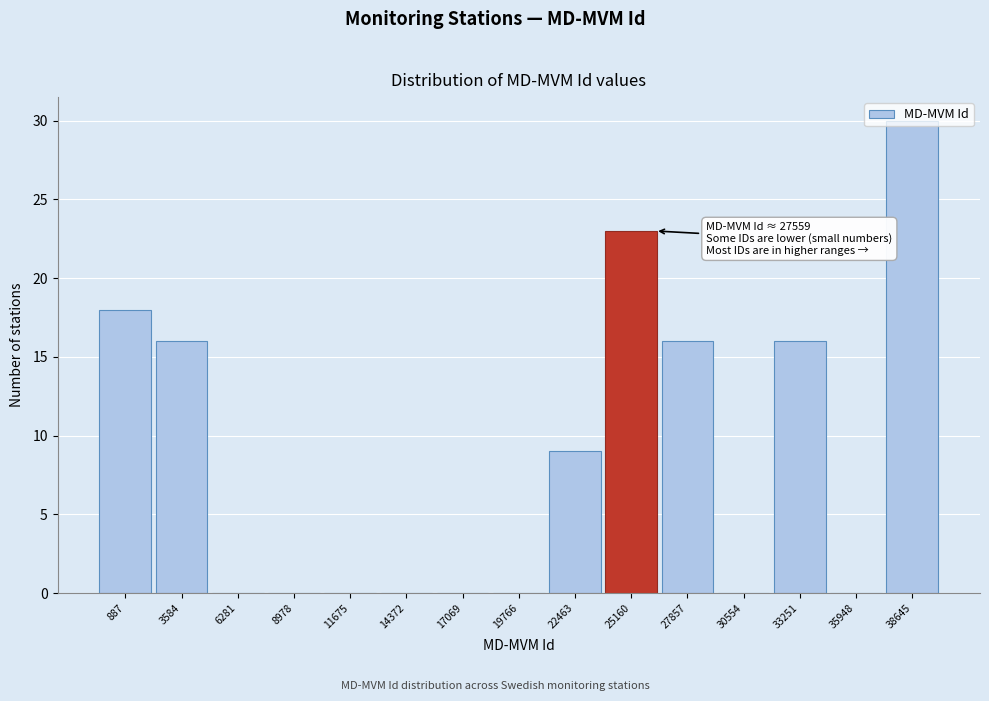

Which category has the highest value across all series?

38645